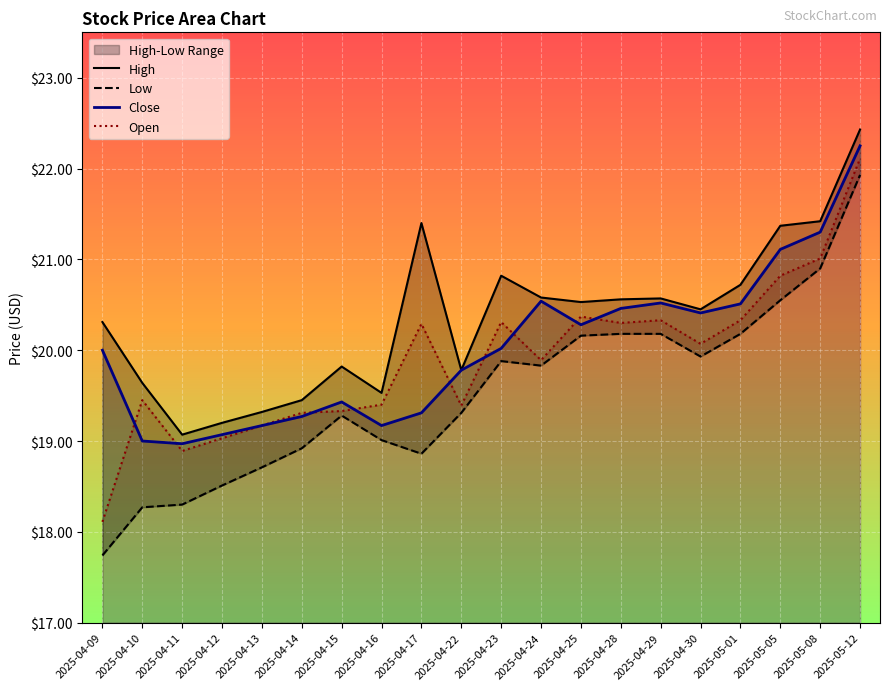

True or false: High has more than 0 points higher than both neighbors.

True